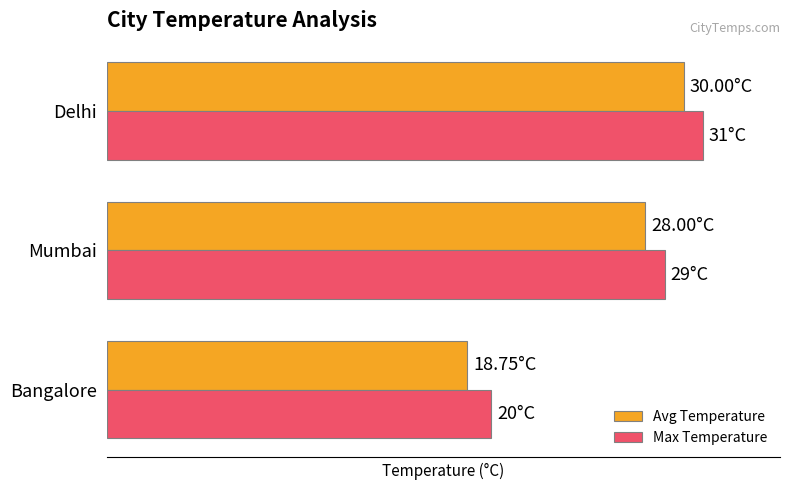

What are all the series names shown in the legend?

Avg Temperature, Max Temperature